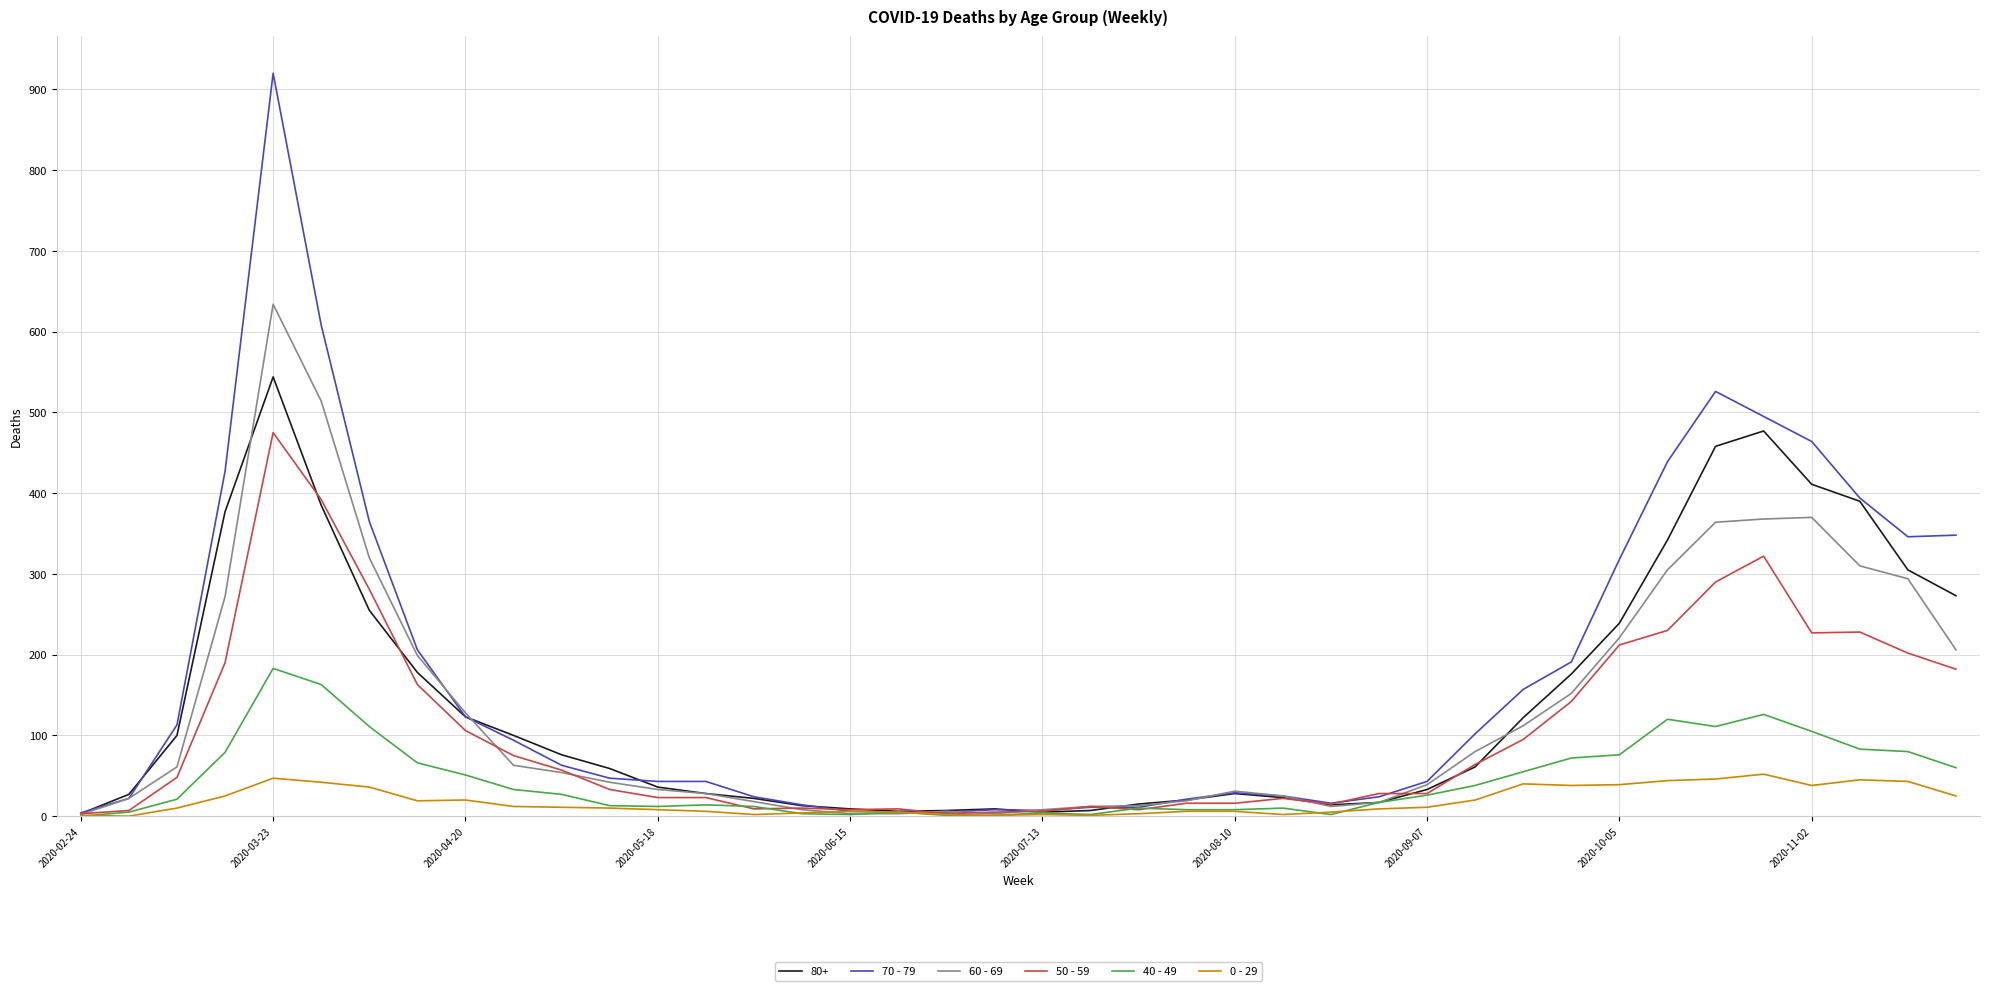

Rank the series by their maximum value, from highest to lowest.

70 - 79, 60 - 69, 80+, 50 - 59, 40 - 49, 0 - 29